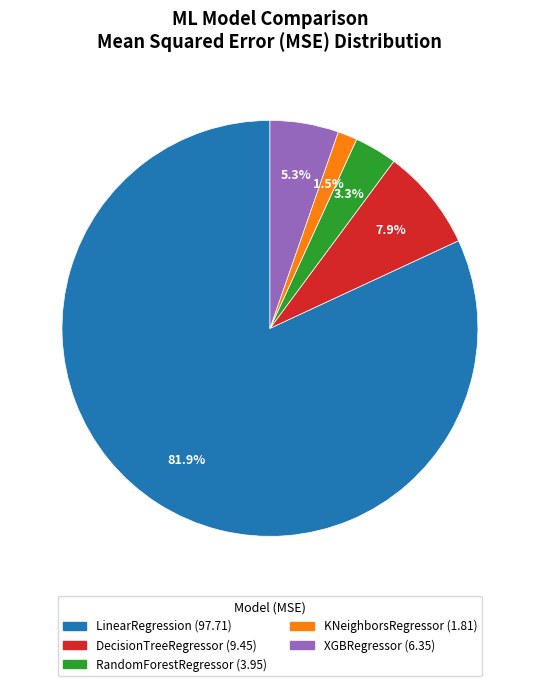

To the nearest percent, what percentage of the pie is DecisionTreeRegressor?

8%